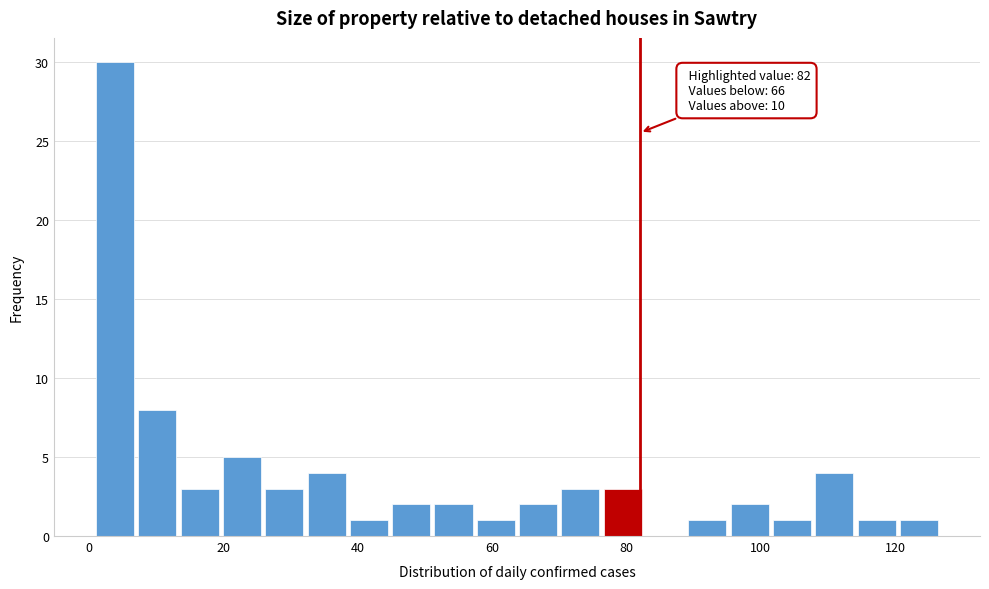

Read against the x-axis, roughly where is the centre of the tallest bar?

4